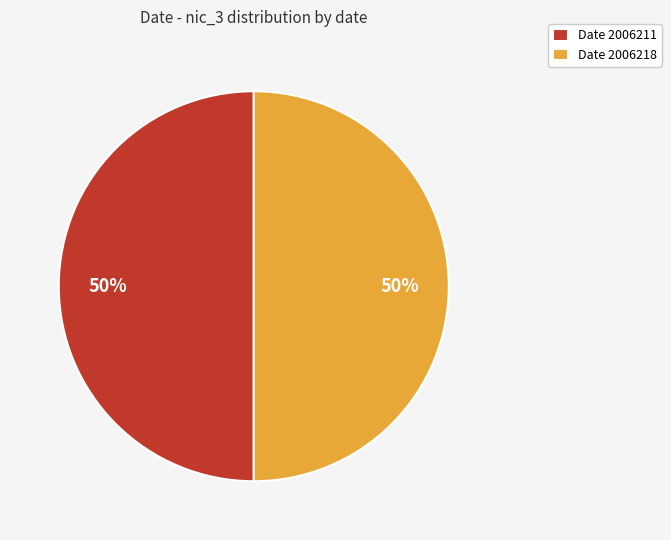

To the nearest percent, what is the difference between the largest and smallest slice percentages?

0%